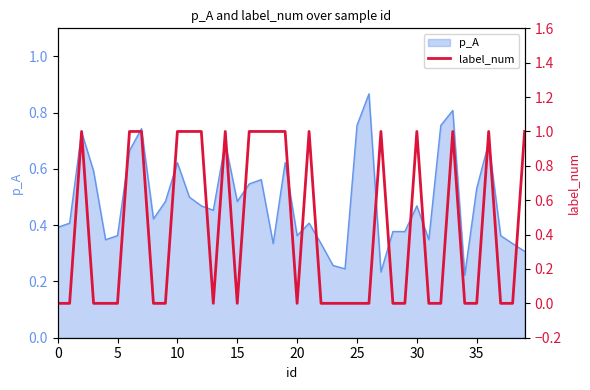

How many values are above zero?

17